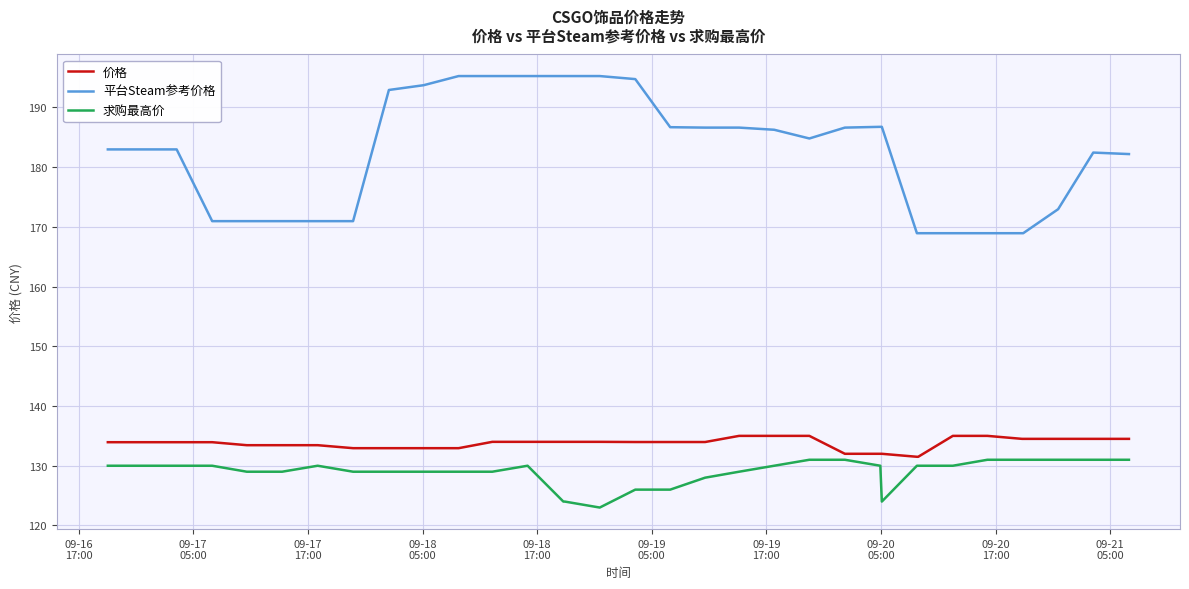

Which series has the largest range (max minus min)?

平台Steam参考价格